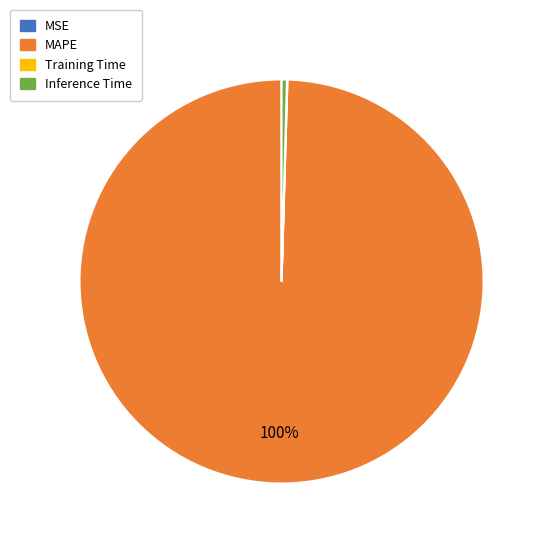

Is MAPE the majority of the pie?

Yes